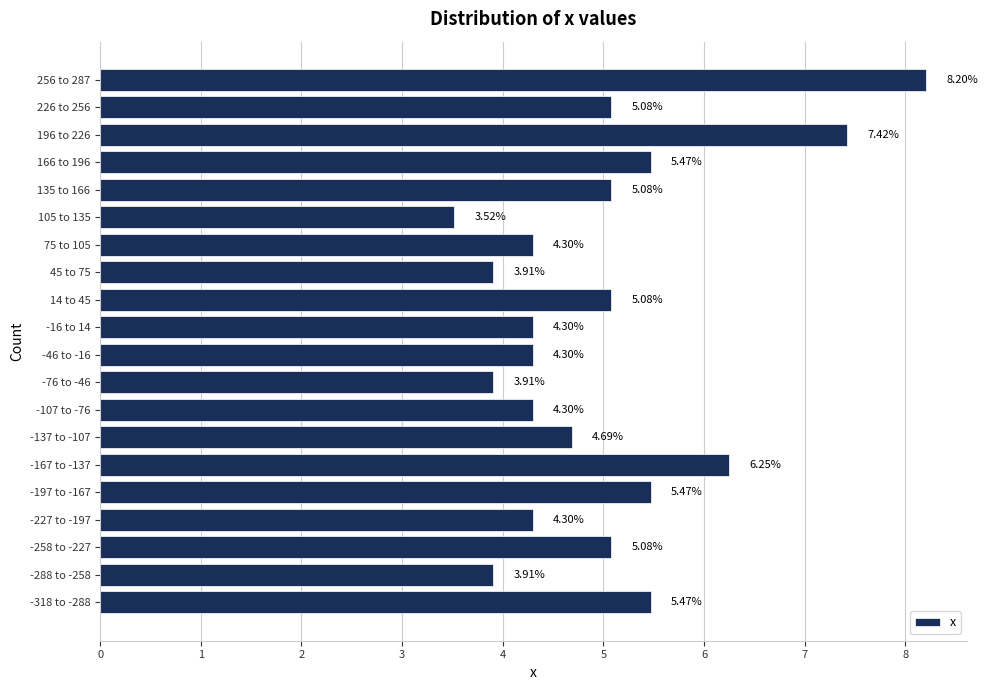

What is the average value?

5.0